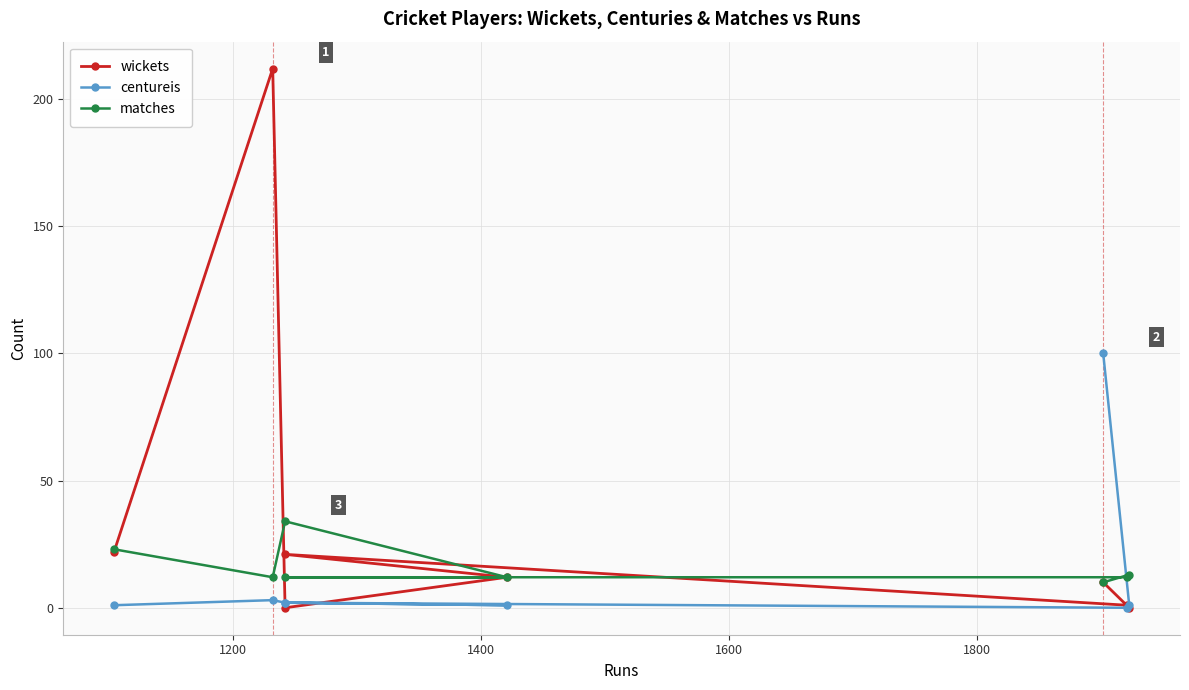

How many intersections are there between wickets and centureis?

3